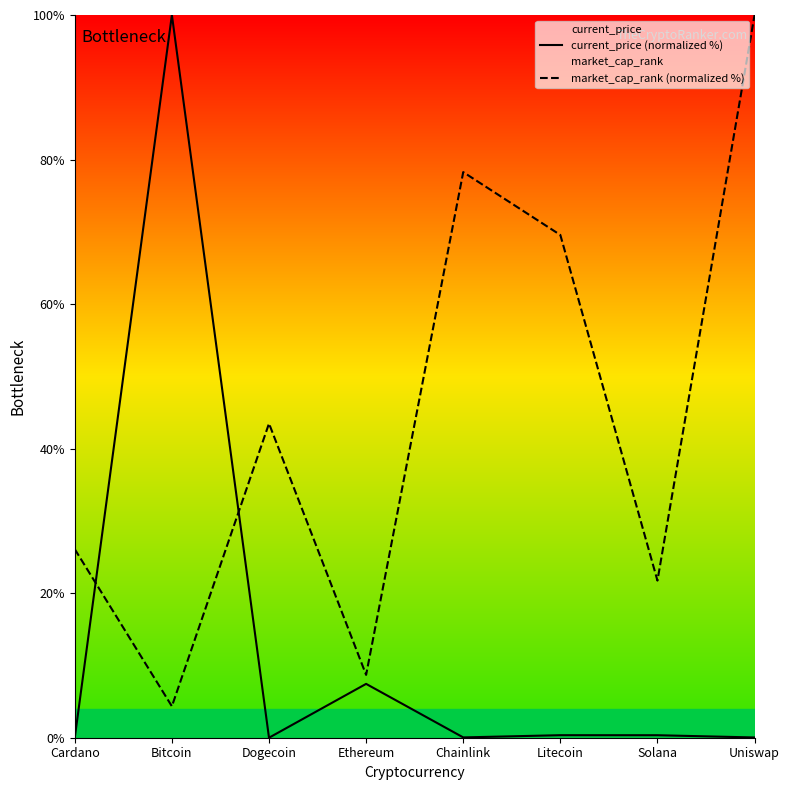

What position from the right is Ethereum?

5